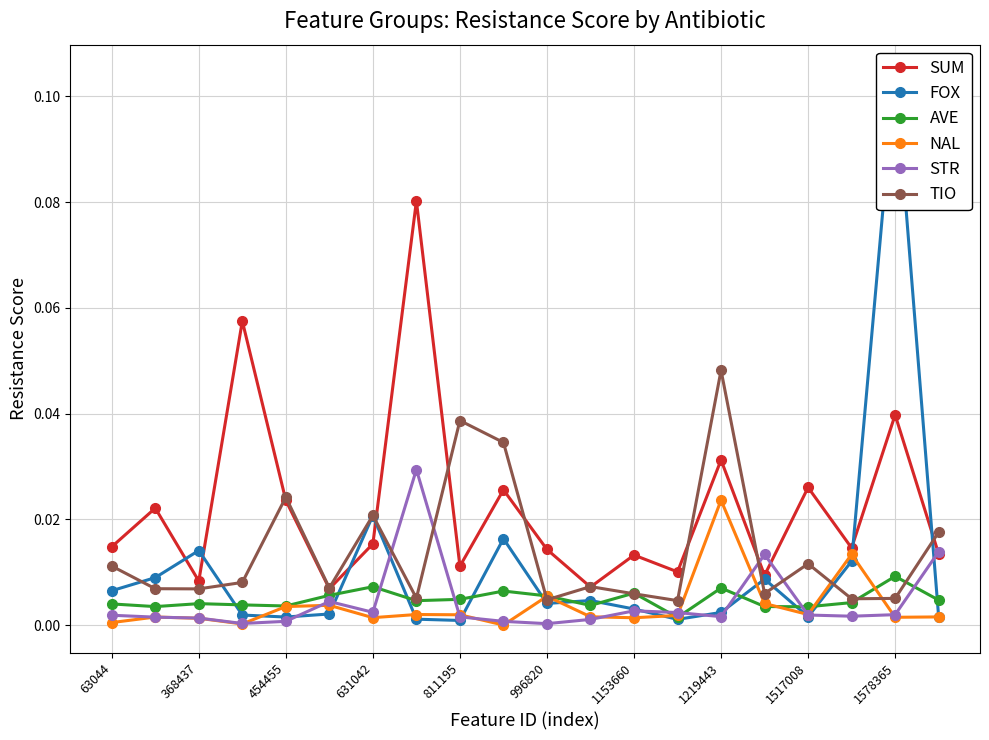

Which series has the widest spread of values?

FOX